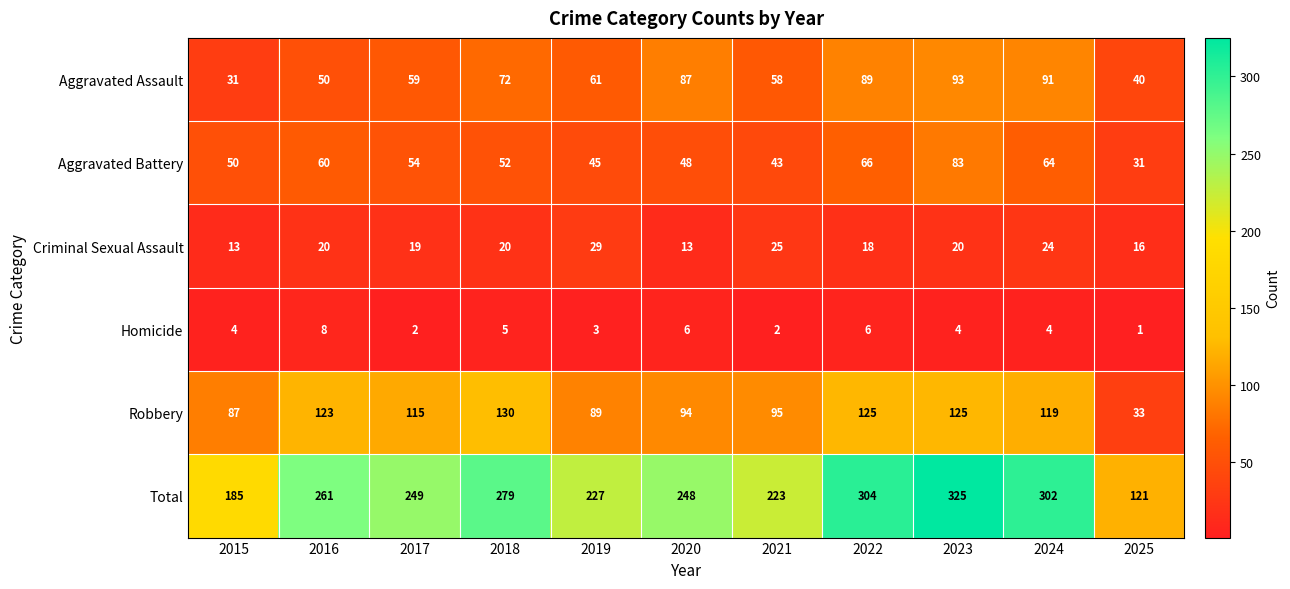

Which category has the highest value across all series?

2023